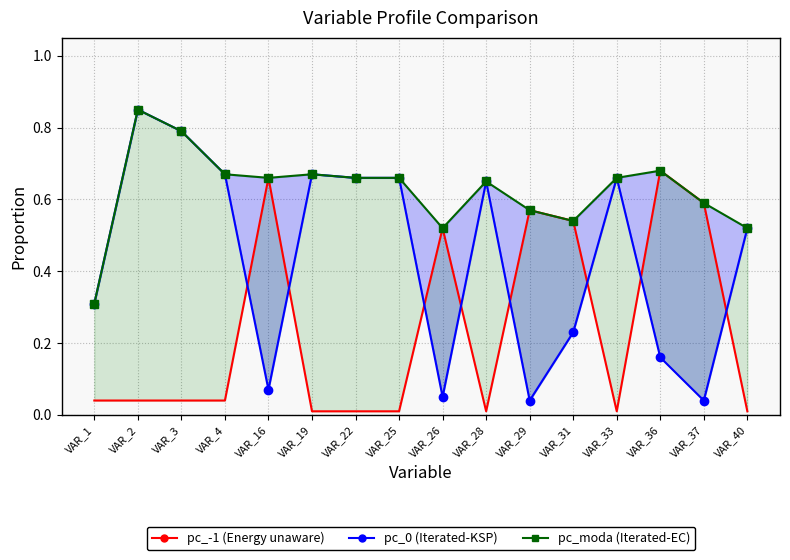

Which has a higher value, VAR_16 or VAR_31?

VAR_16